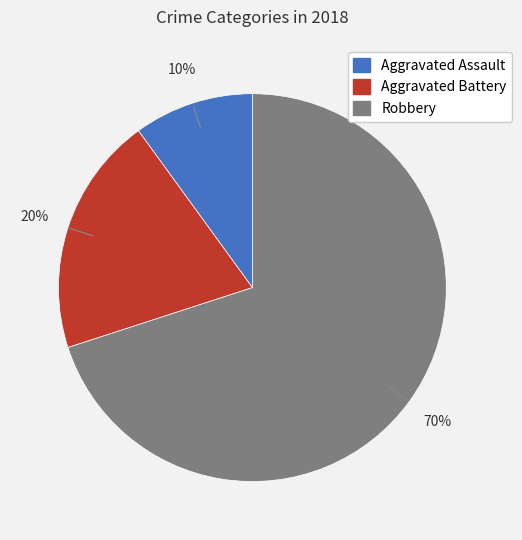

Count the number of slices in the pie.

3